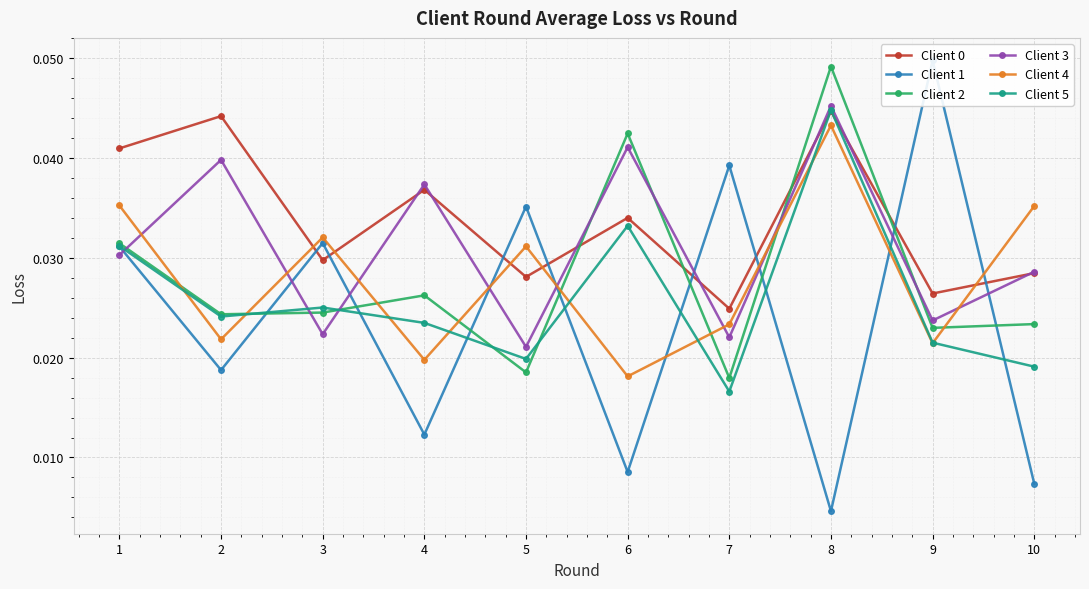

What are all the series names shown in the legend?

Client 0, Client 1, Client 2, Client 3, Client 4, Client 5